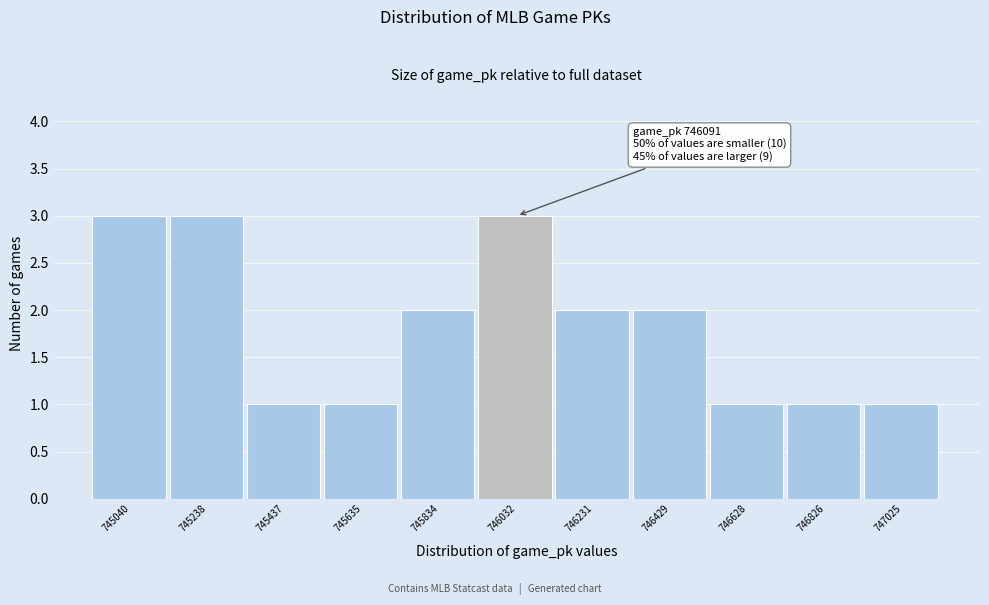

Reading left to right, what are all the values shown in this chart?

745040=3	745238=3	745437=1	745635=1	745834=2	746032=3	746231=2	746429=2	746628=1	746826=1	747025=1